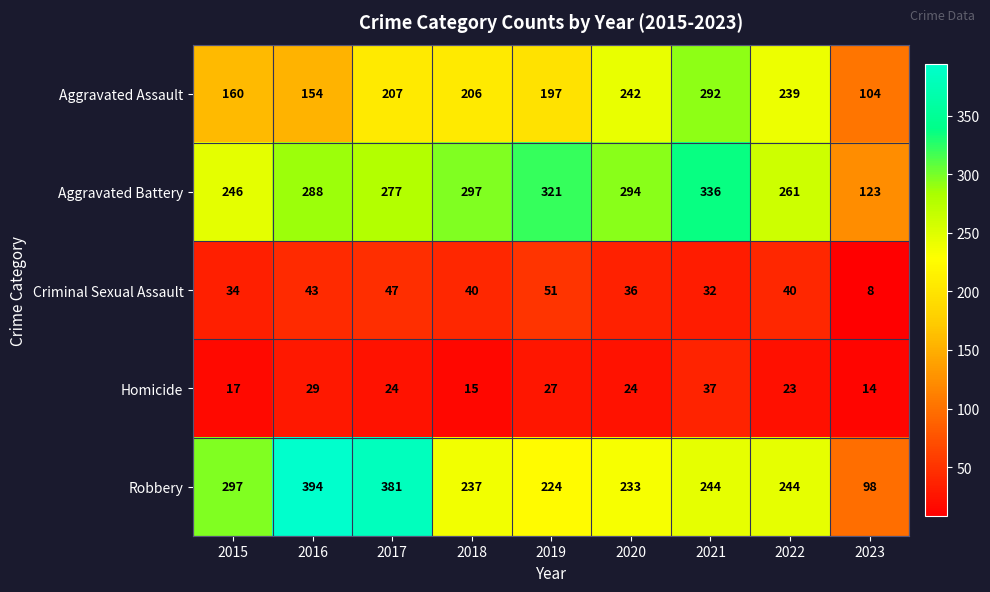

Where is Aggravated Battery nearest to the value 229?

2015